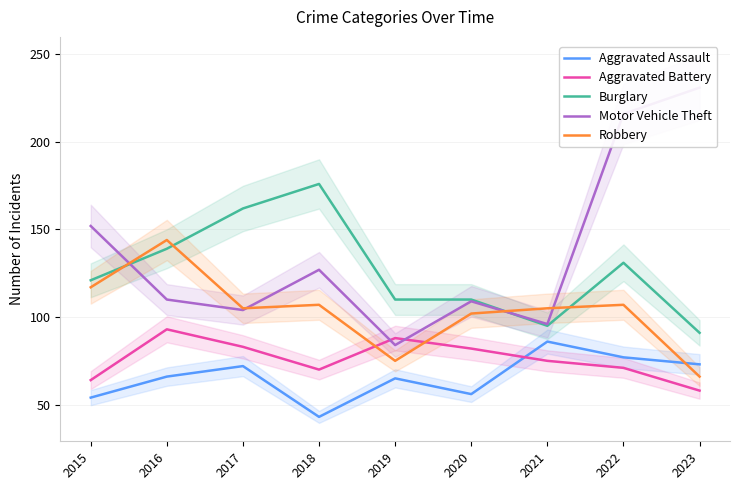

Where do Robbery and Aggravated Assault first cross each other?

2022 and 2023